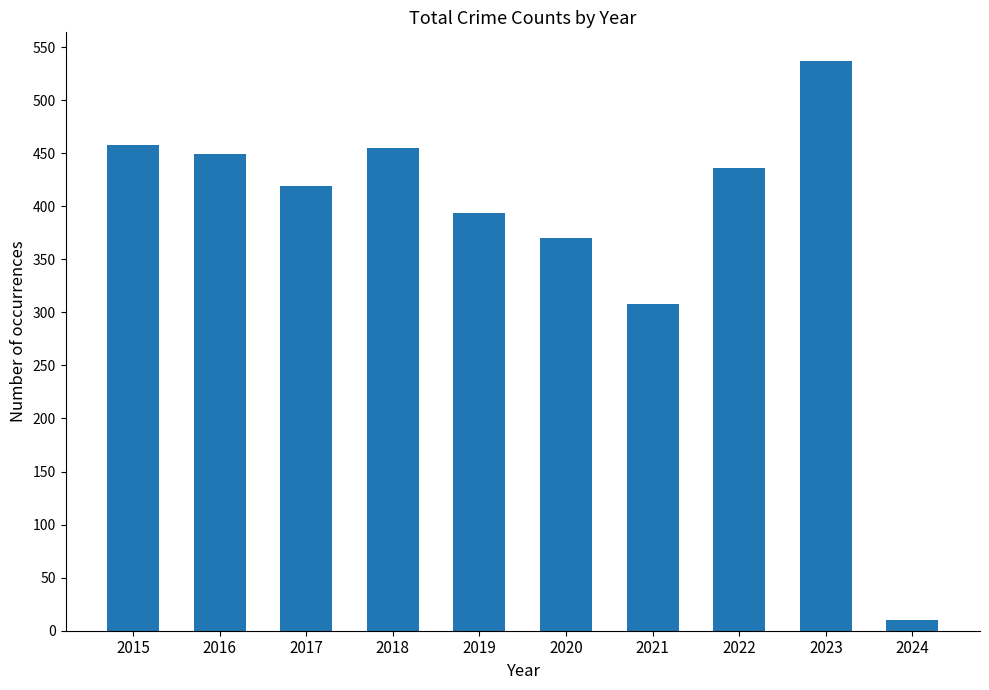

Which has a higher value, 2019 or 2022?

2022